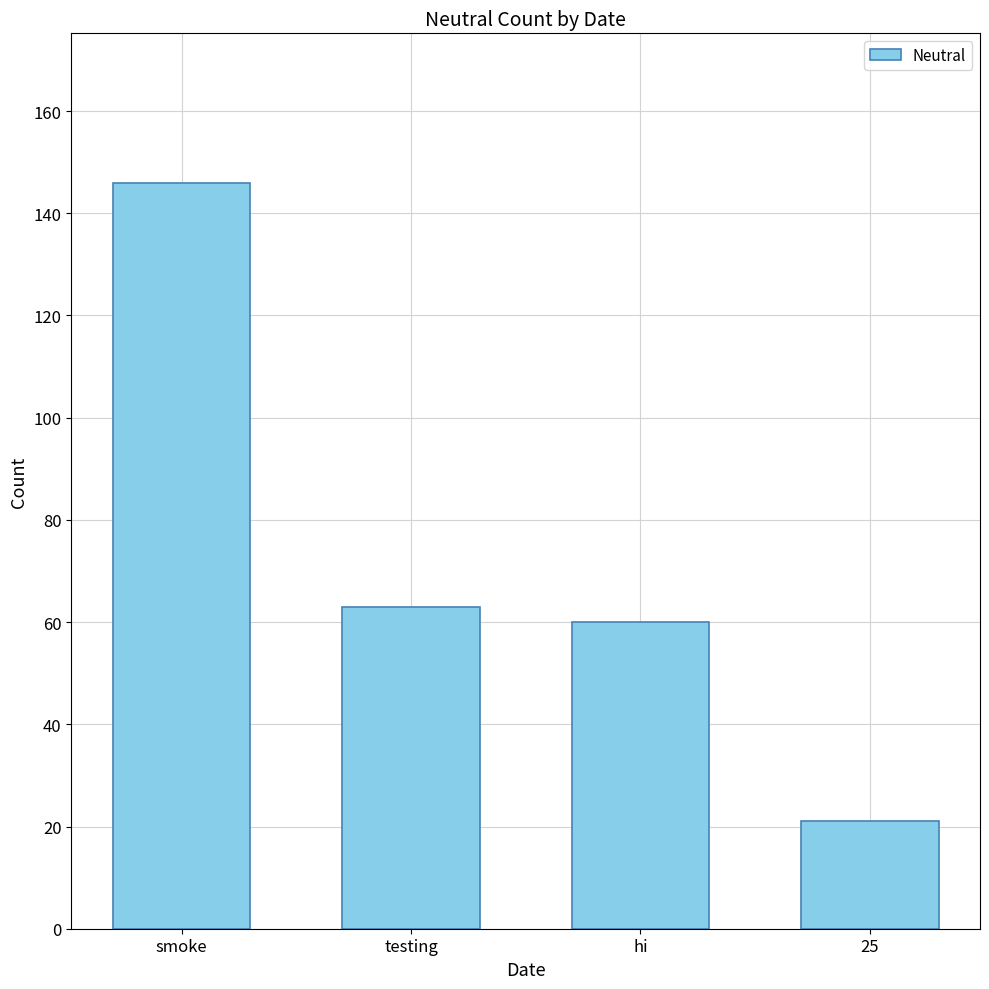

What is the label of the 2nd bar from the right?

hi